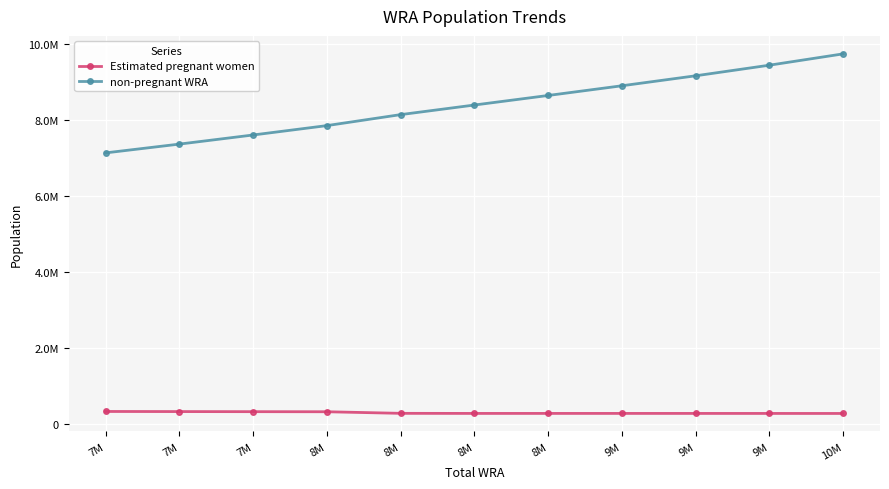

What is the difference between the highest and lowest values at 7M?

6793563.3